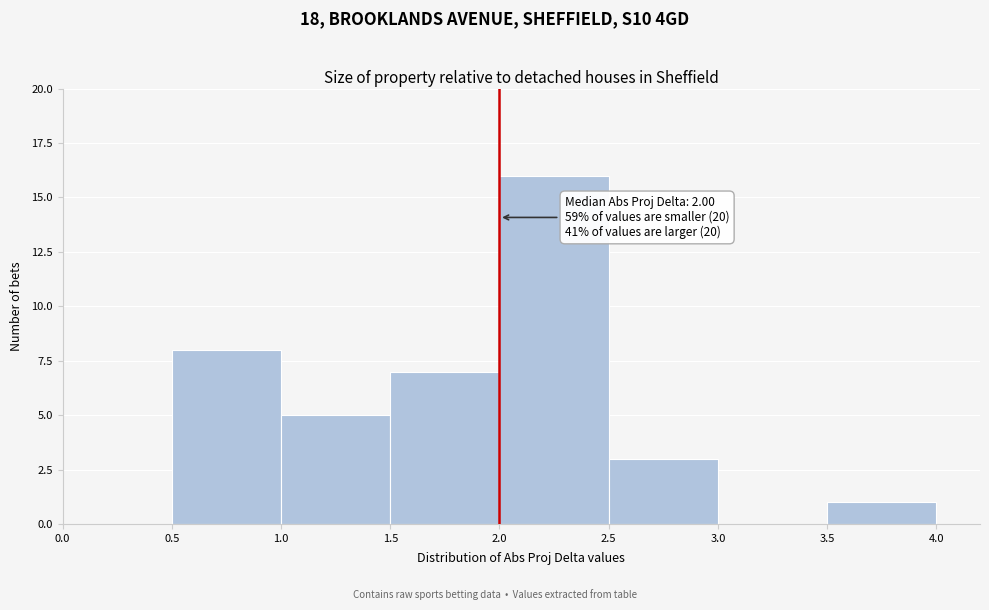

Which range on the x-axis has the tallest bar?

2.0 to 2.5